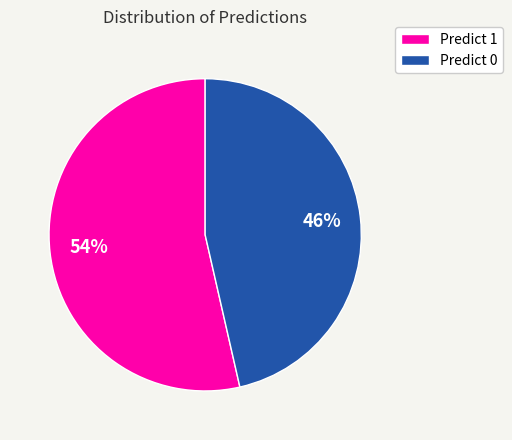

Which has a higher value, Predict 1 or Predict 0?

Predict 1